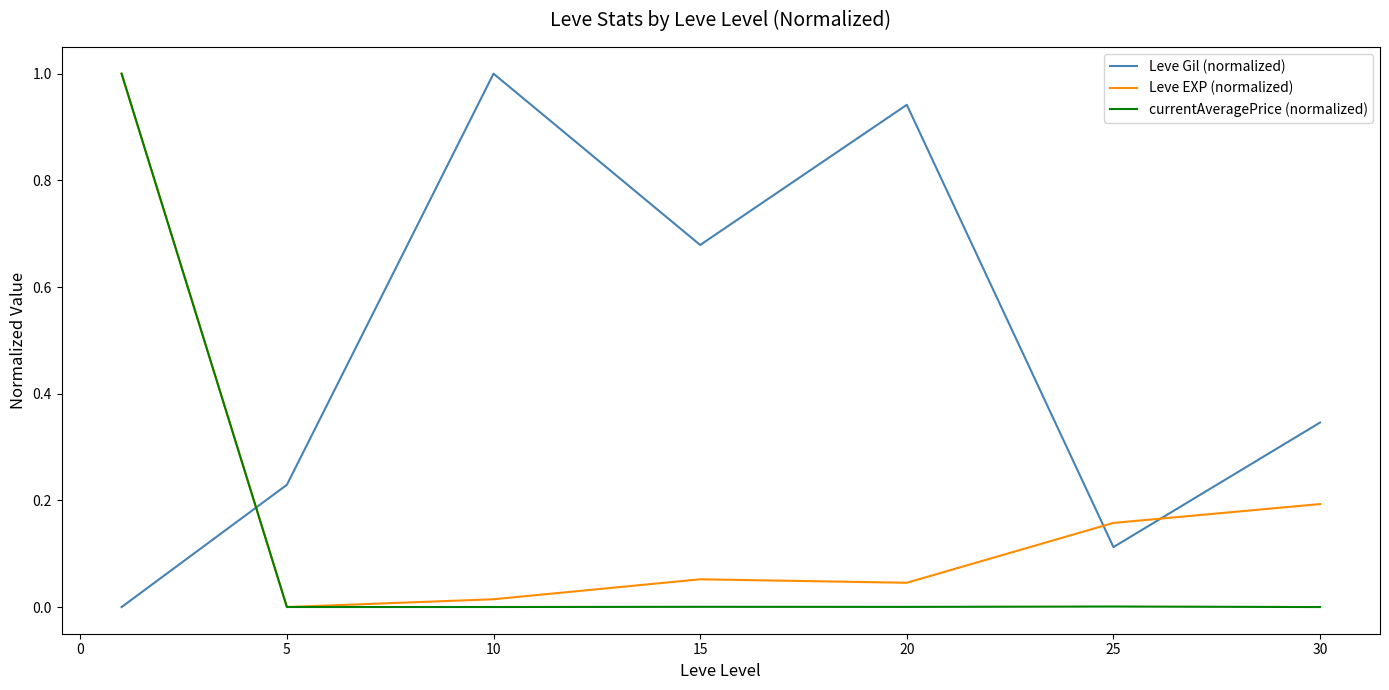

Which series has the largest total across all categories?

Leve Gil (normalized)